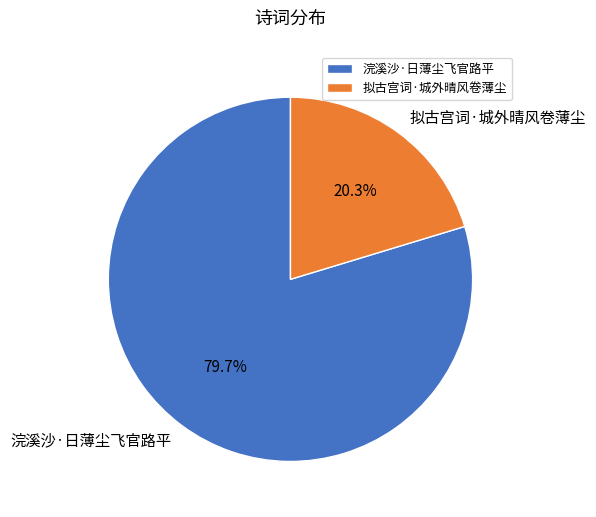

Combined, do 拟古宫词·城外晴风卷薄尘 and 浣溪沙·日薄尘飞官路平 account for over 50%?

Yes